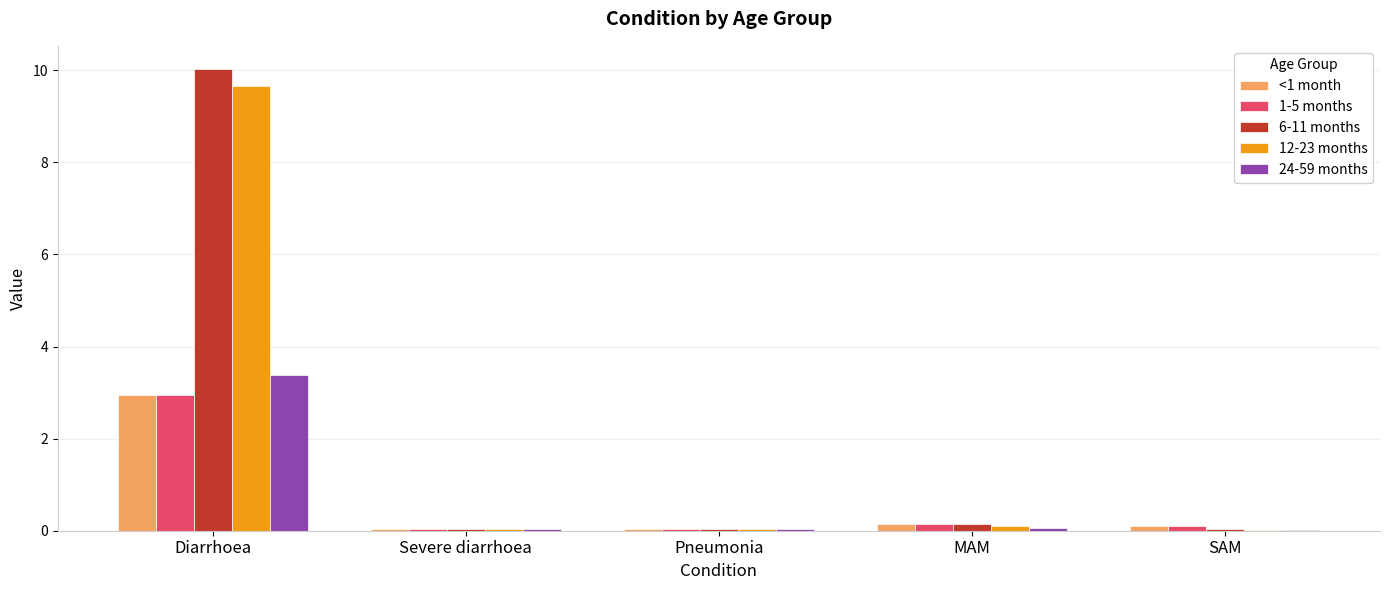

Which series changed the most between Diarrhoea and Pneumonia?

6-11 months